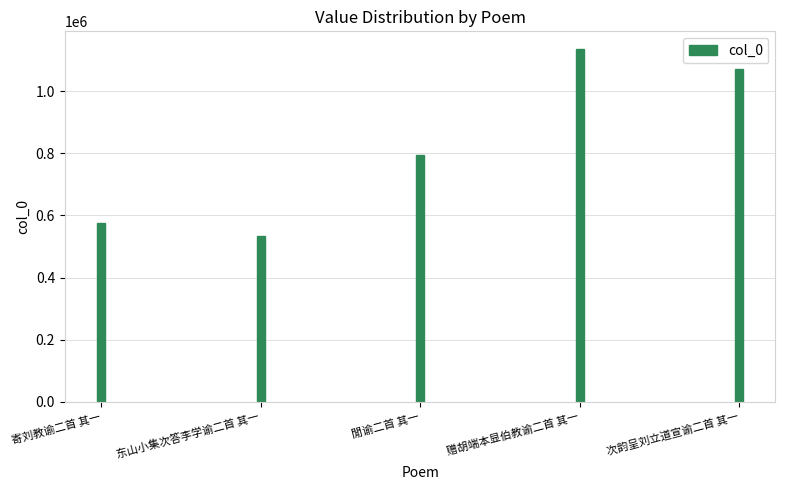

What is the difference between the maximum and minimum values?

600534